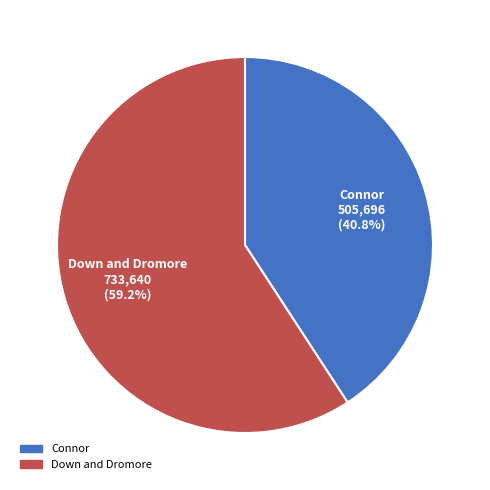

To the nearest percent, what is the difference between the largest and smallest slice percentages?

18%